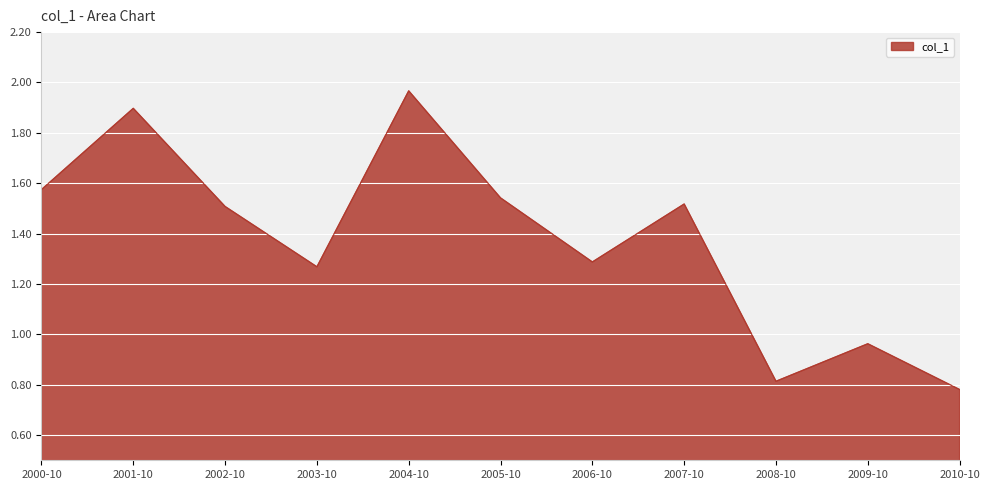

The chart shows a value of 1.5 at 2007-10. True or false?

True